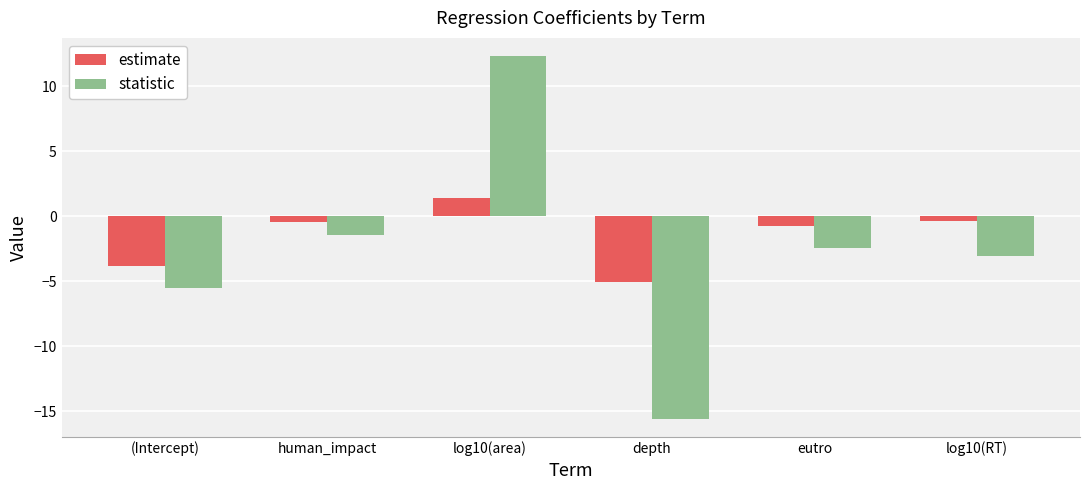

What is the difference between the highest and lowest values at eutro?

1.8